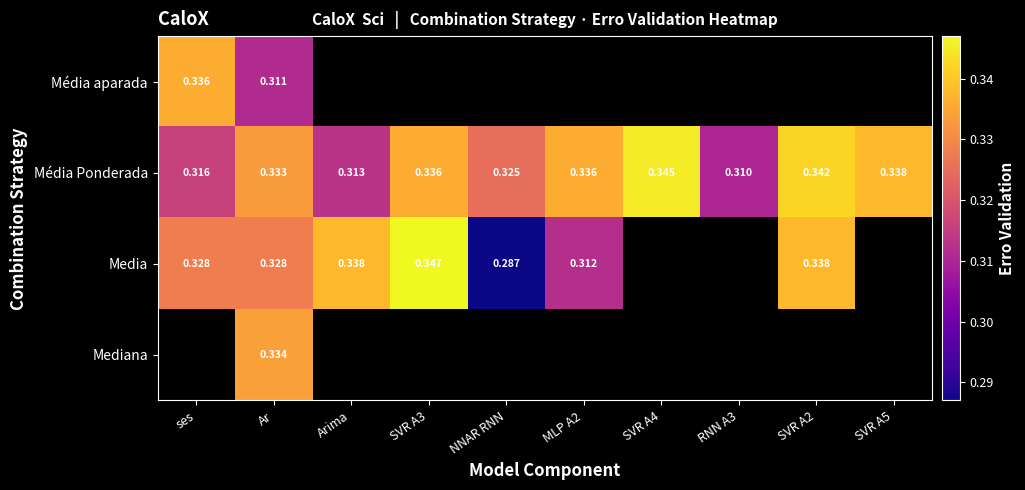

What is the highest value of the Media series?

0.3